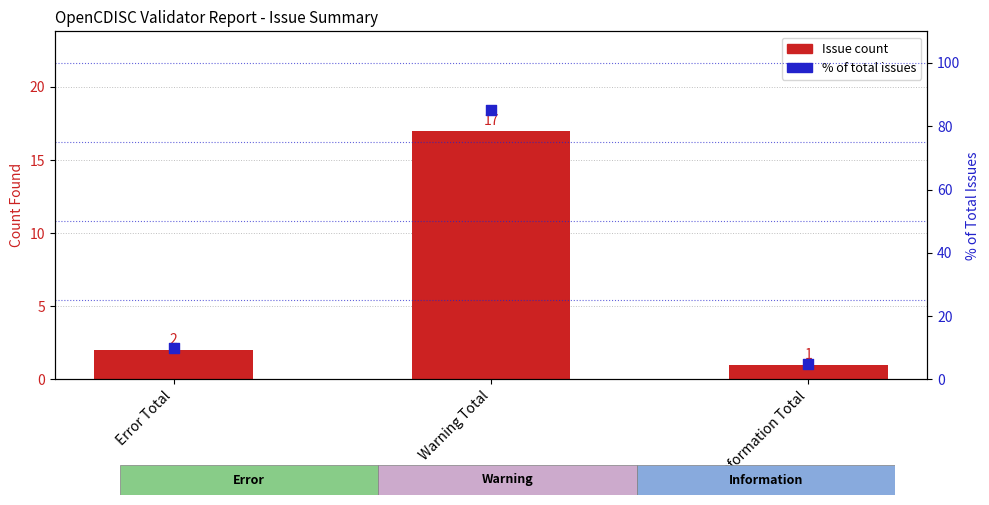

Which series has the widest spread of Y values?

% of total issues